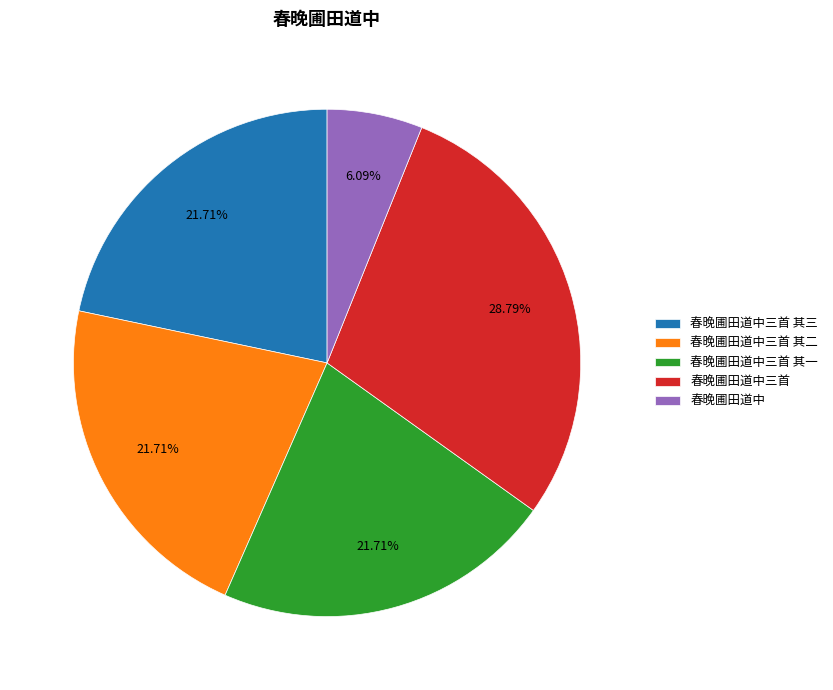

Which slice is the largest?

春晚圃田道中三首